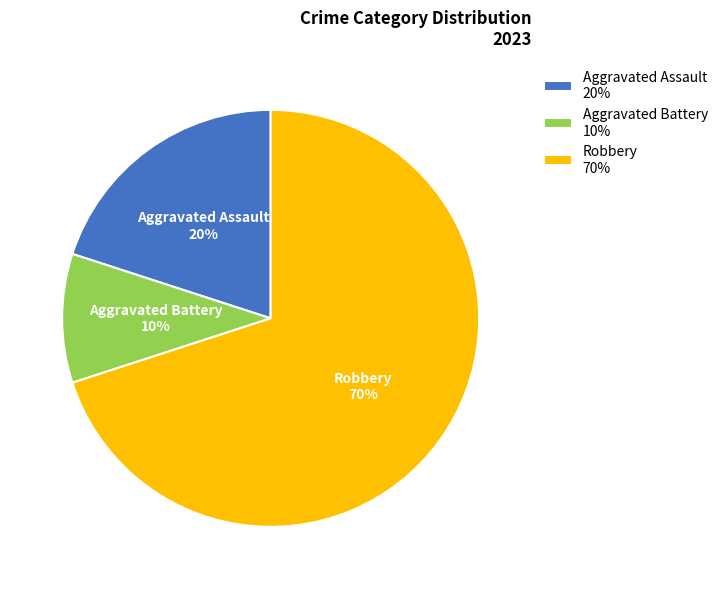

To the nearest percent, what portion does Aggravated Assault represent?

20%